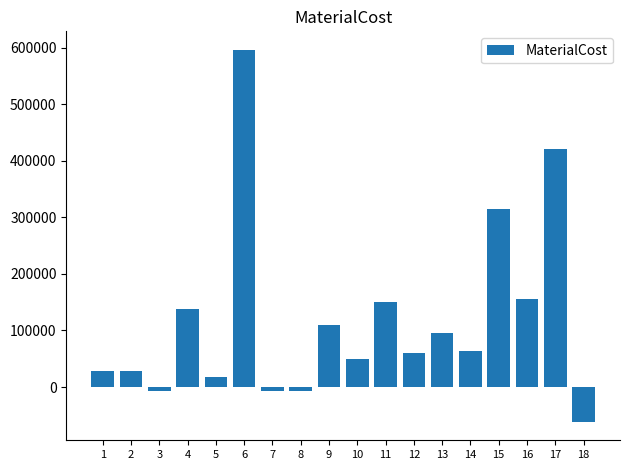

At which label does the data first exceed 62993?

4